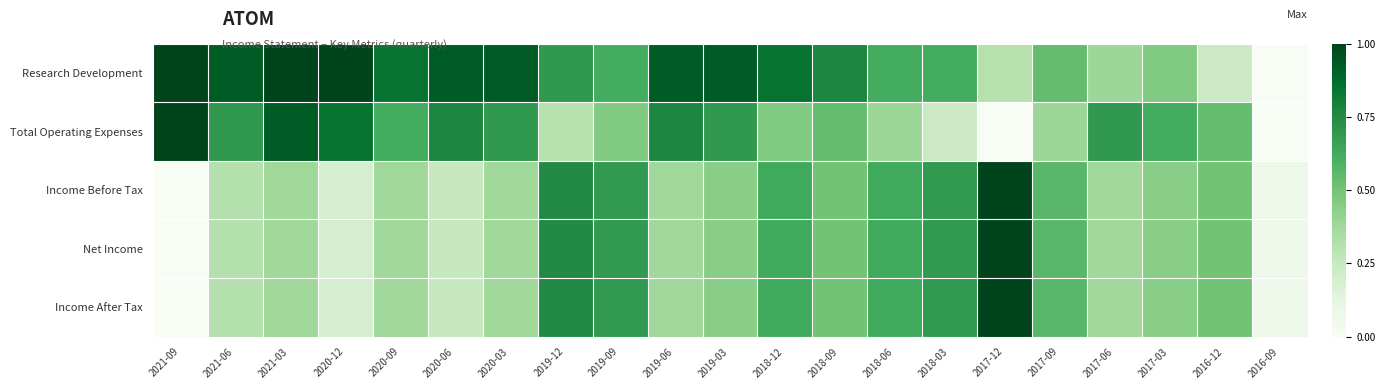

Count the number of data series in this chart.

5